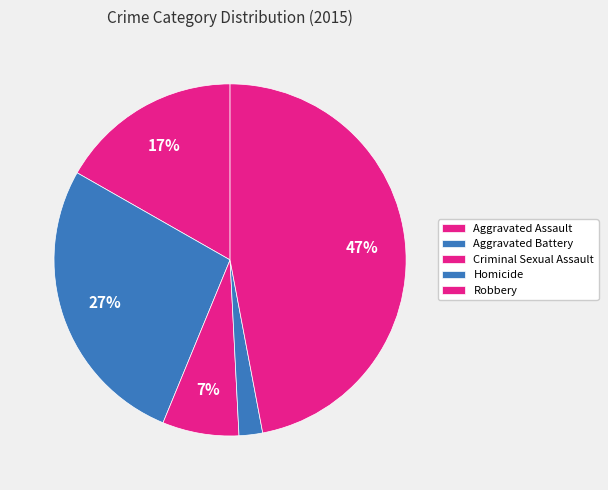

What is the ratio of the value at Robbery to the value at Aggravated Battery?

1.7